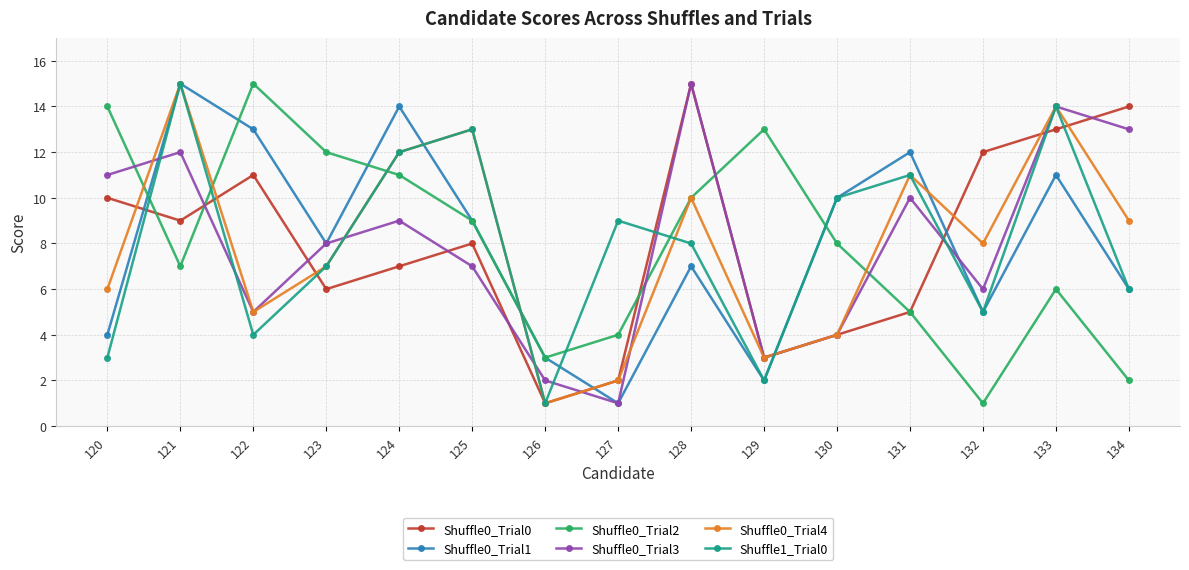

At which label does Shuffle1_Trial0 first exceed 8?

121